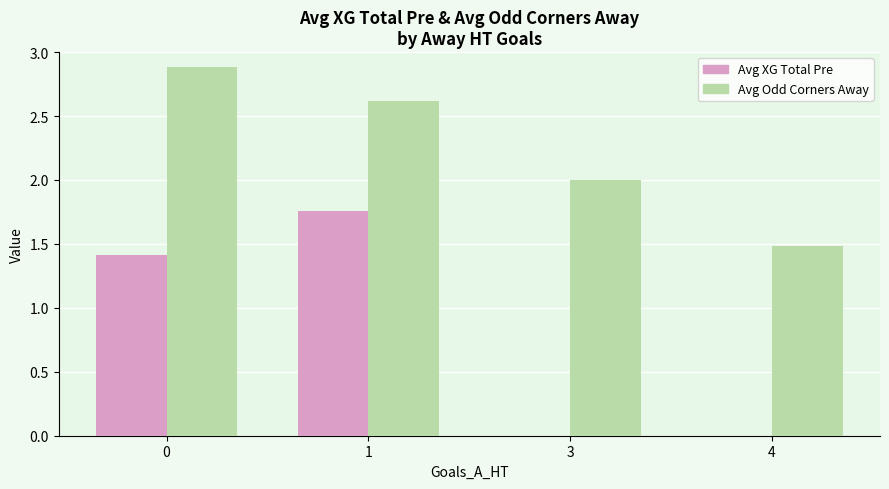

Between 0 and 3, which series saw the biggest shift?

Avg XG Total Pre